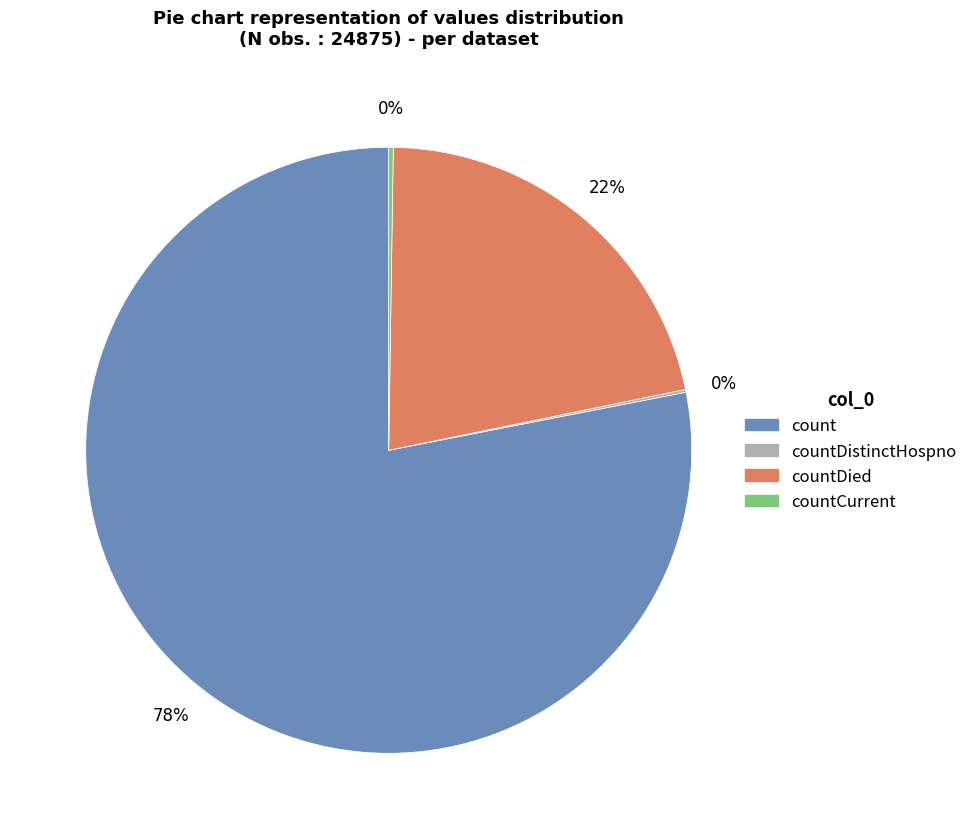

To the nearest percent, what is the average slice percentage?

25%